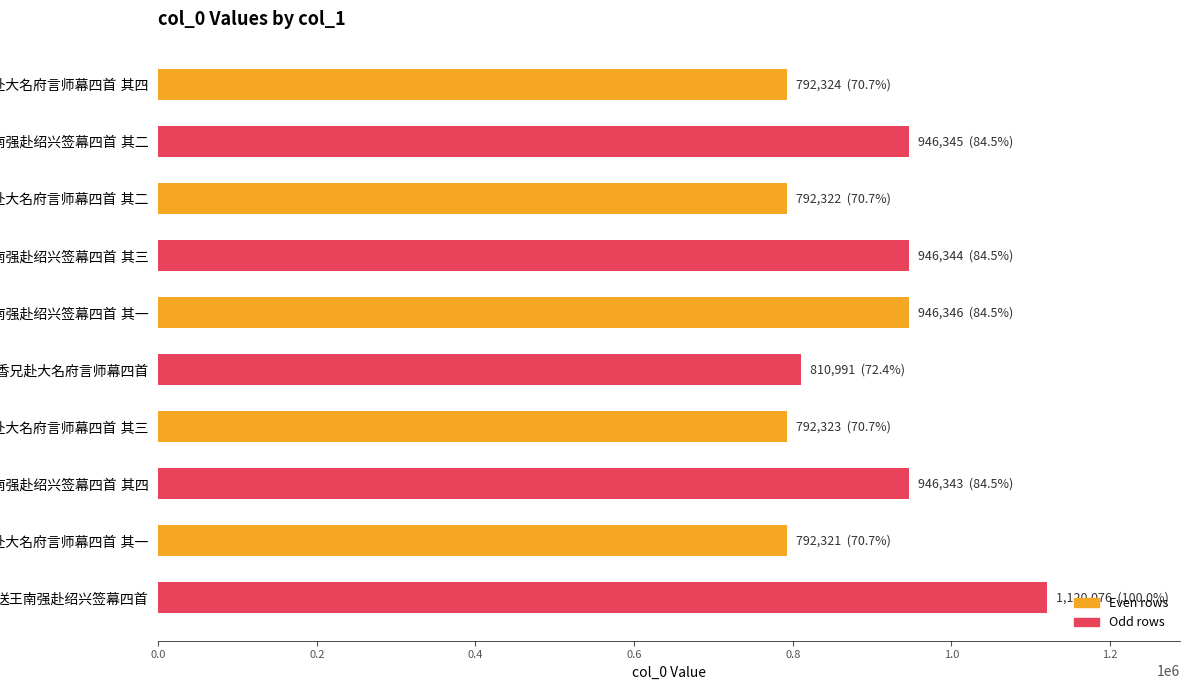

What is the difference between the second highest and second lowest values?

154024